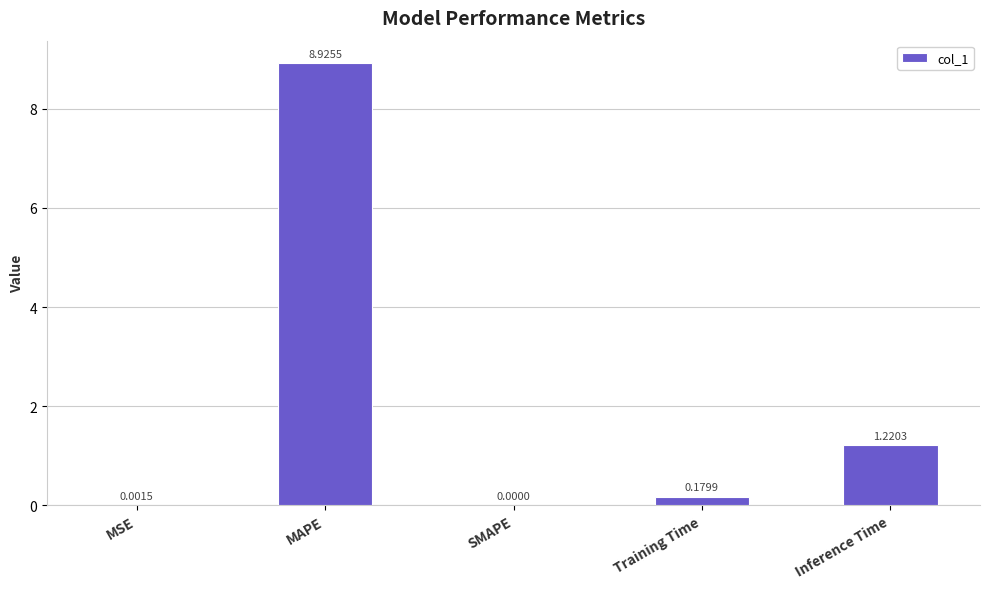

Are the bars horizontal?

No